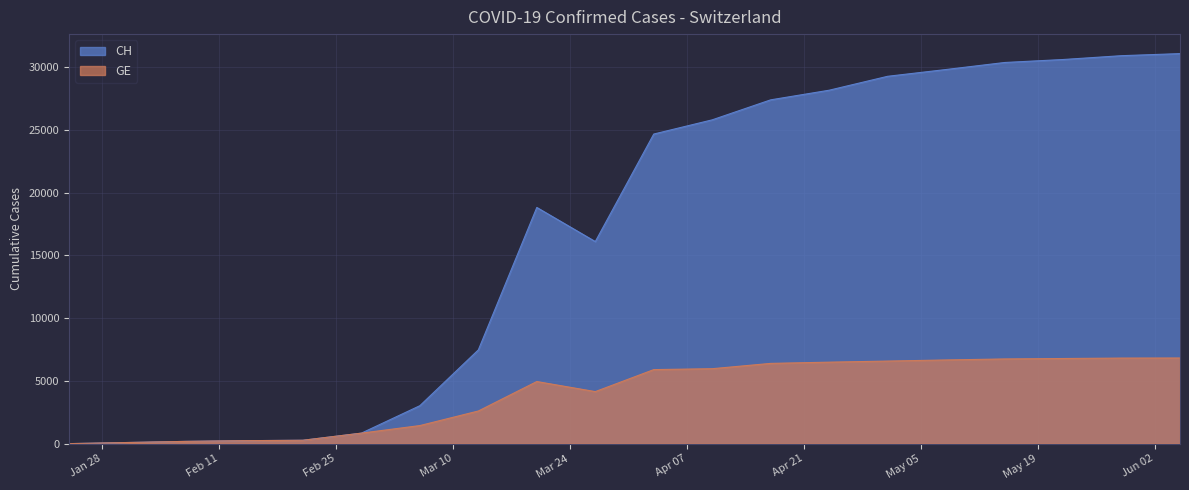

Which series changed the most between 2020-02-21 and 2020-06-05?

CH